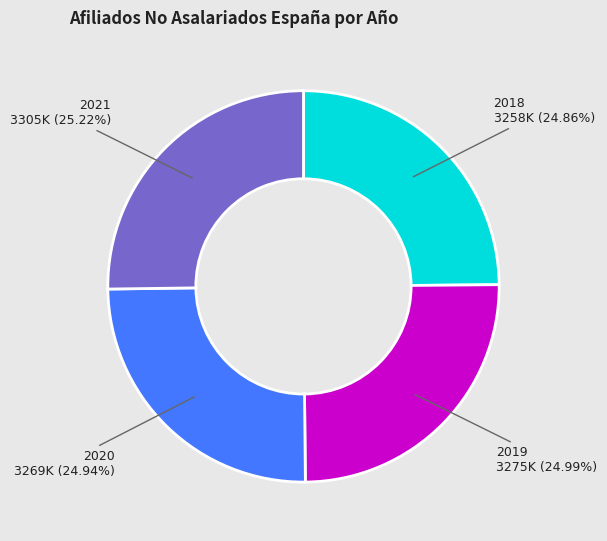

Is 2018 the majority of the pie?

No